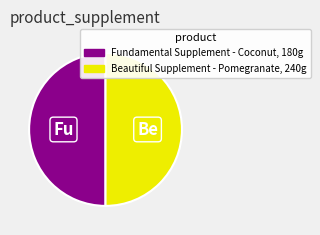

Approximately how many times larger is the value at Beautiful Supplement - Pomegranate, 240g compared to Fundamental Supplement - Coconut, 180g?

1.0